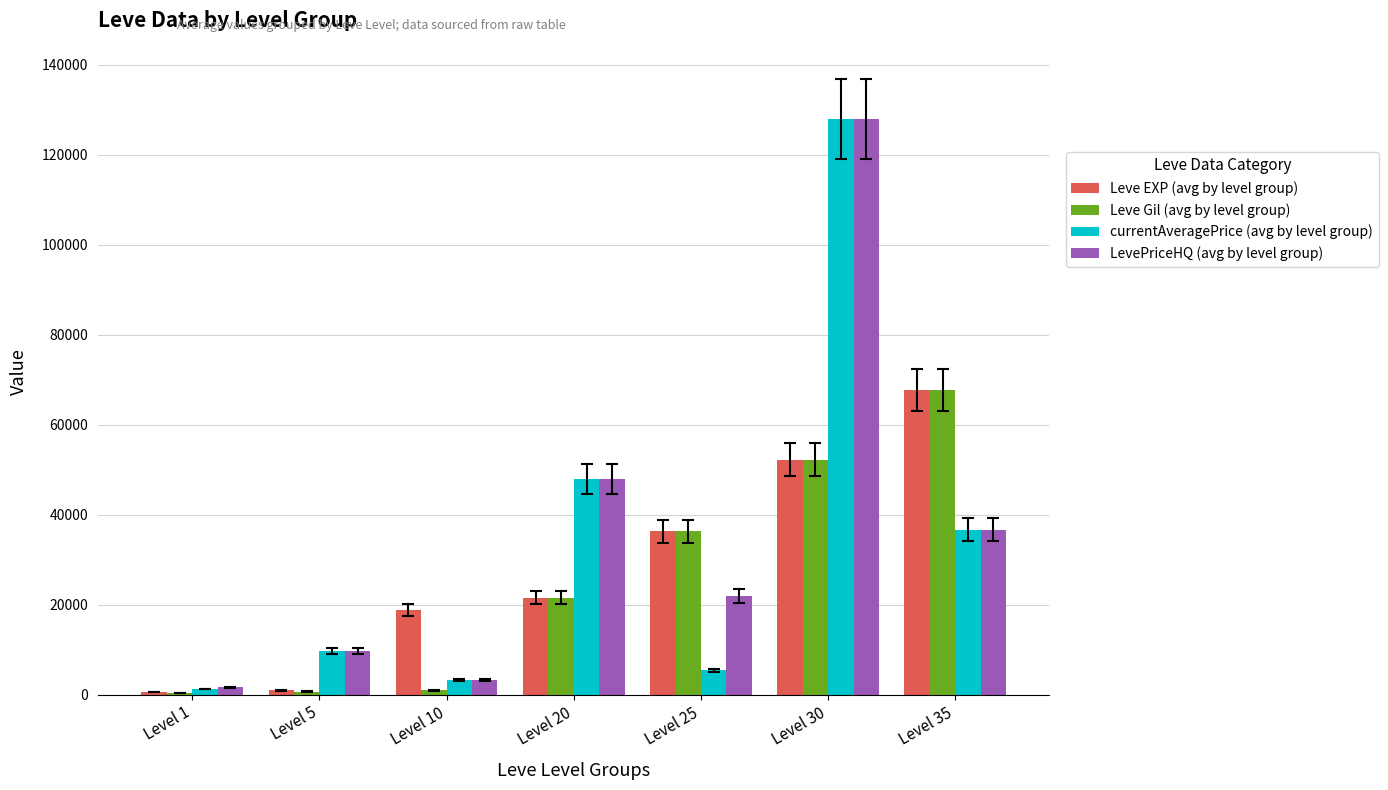

At which category is the sum across all series the highest?

Level 30